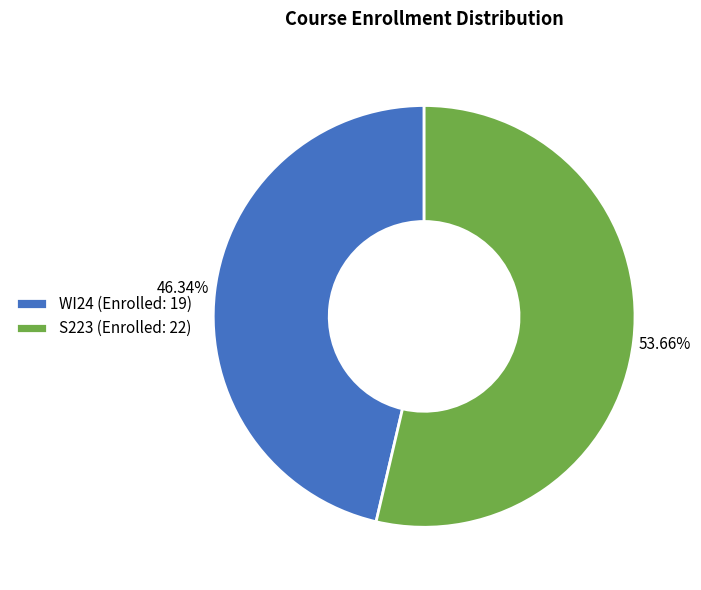

Which category has the smallest portion of the pie?

WI24